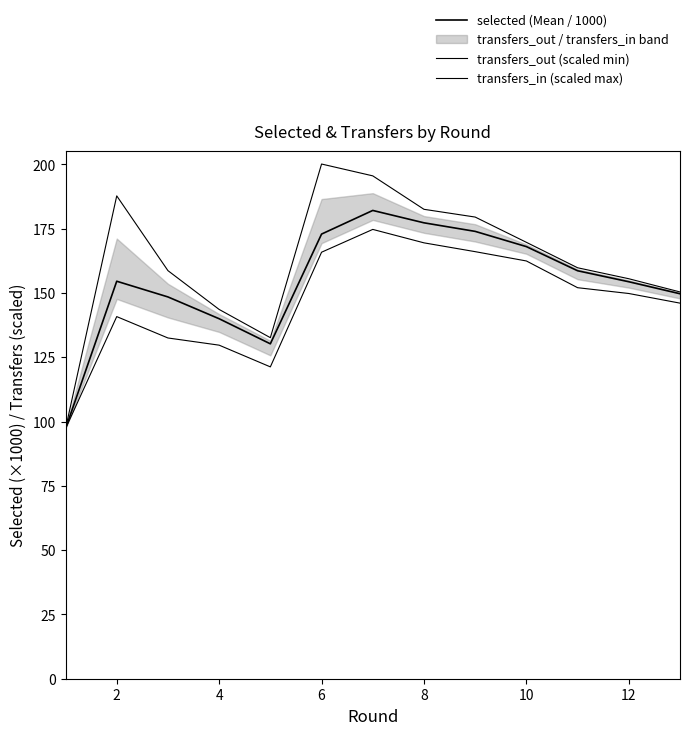

How many data points does each series have?

13